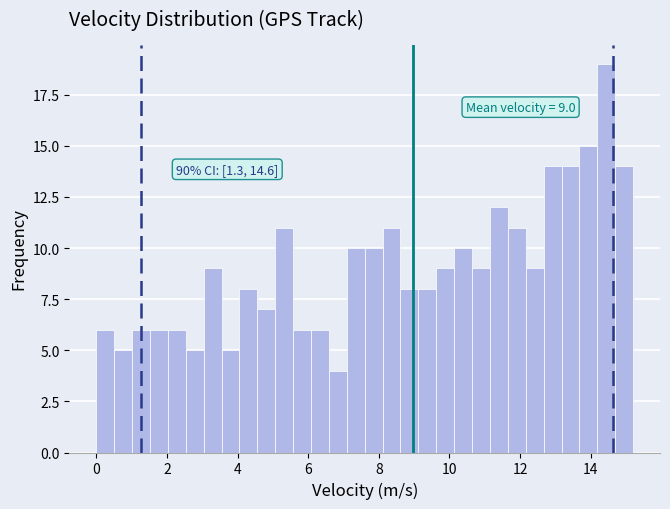

Around what value on the x-axis is the tallest bar? Give the approximate position of its centre, as read against the axis.

14.4